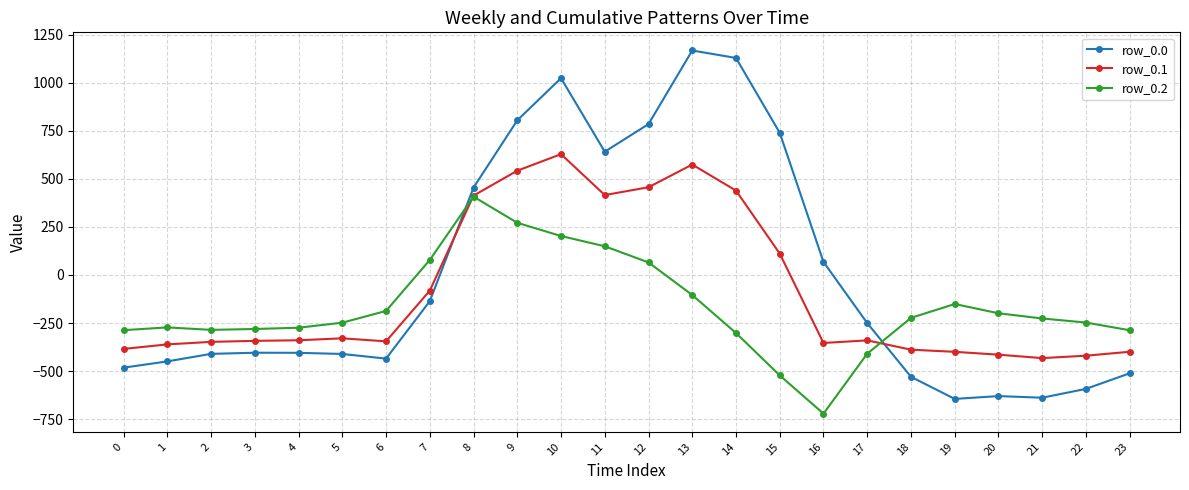

What is the average value of the row_0.1 series?

-87.6